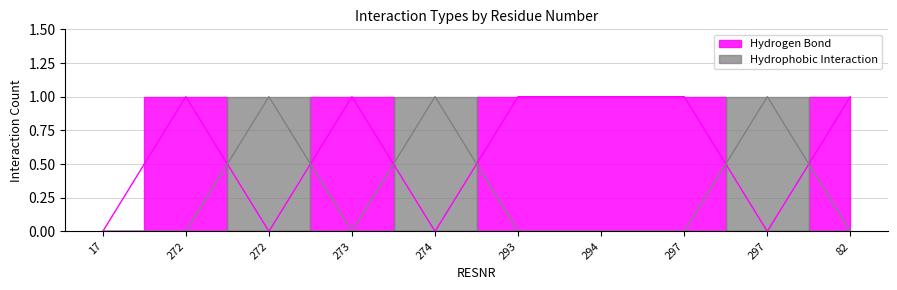

How many lines are shown in the chart?

2